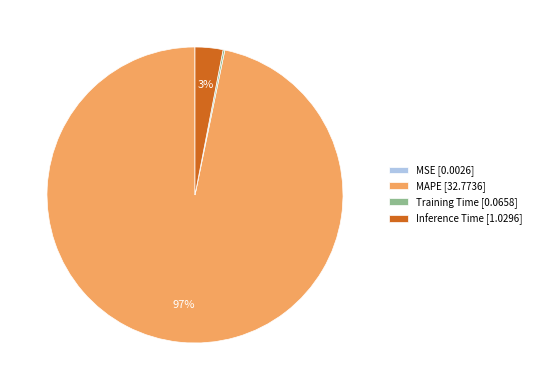

To the nearest percent, what percentage of the pie is MAPE [32.7736]?

97%